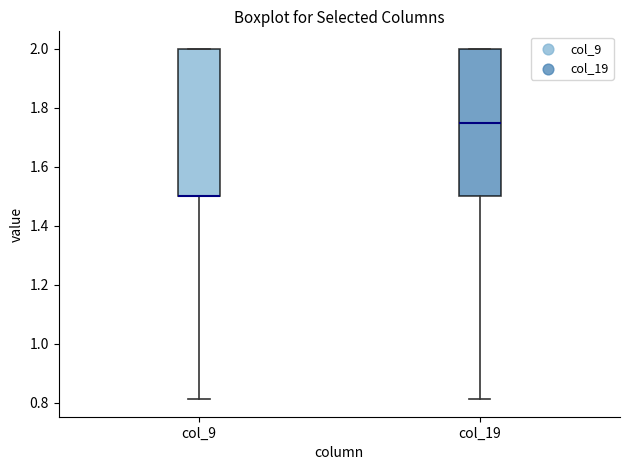

Where is the lower edge of the box for col_9 on the y-axis? The values are not printed on the chart, so give them approximately, as read against the axis.

1.50